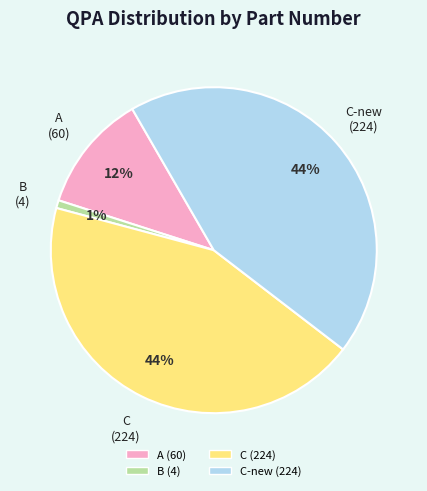

To the nearest percent, what is the average slice percentage?

25%